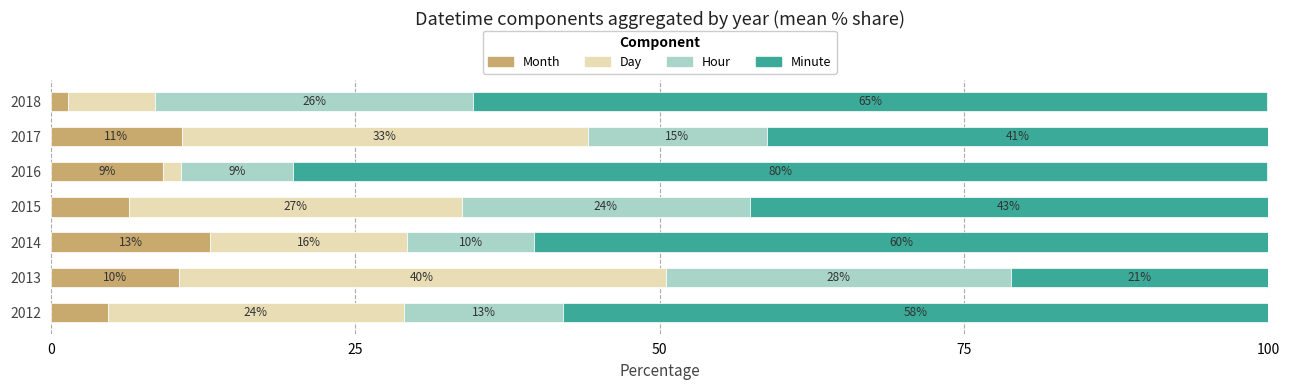

What are all the series names shown in the legend?

Month, Day, Hour, Minute